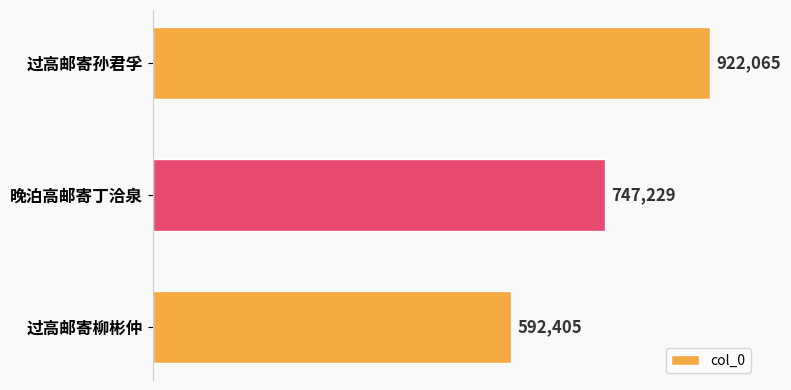

What is the difference between the maximum and minimum values?

329660